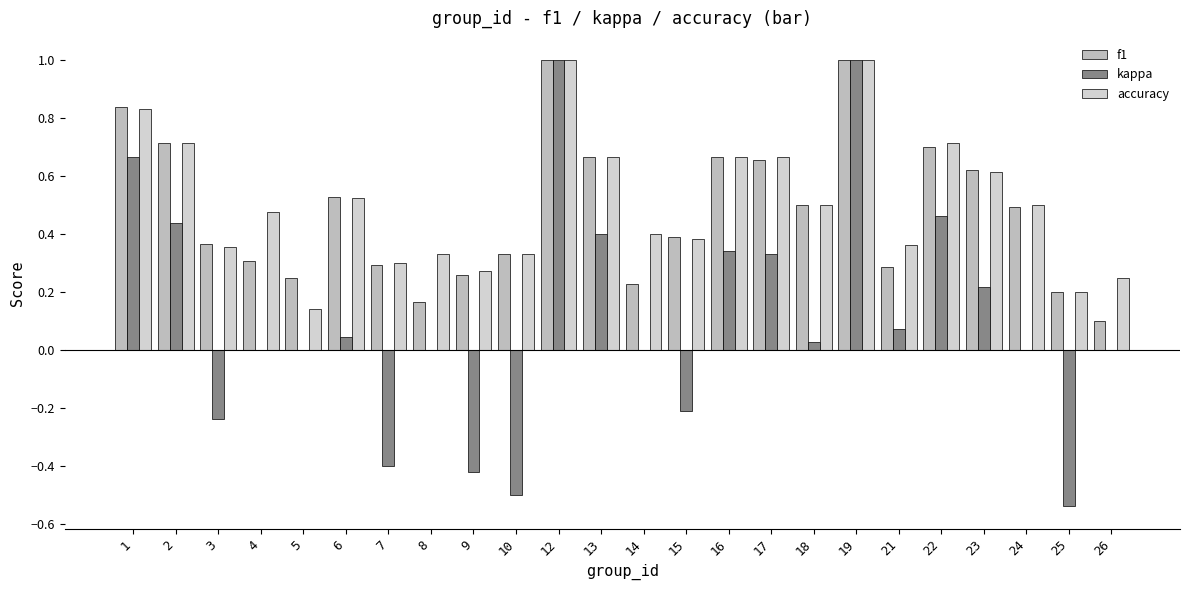

What is the lowest value of the accuracy series?

0.1